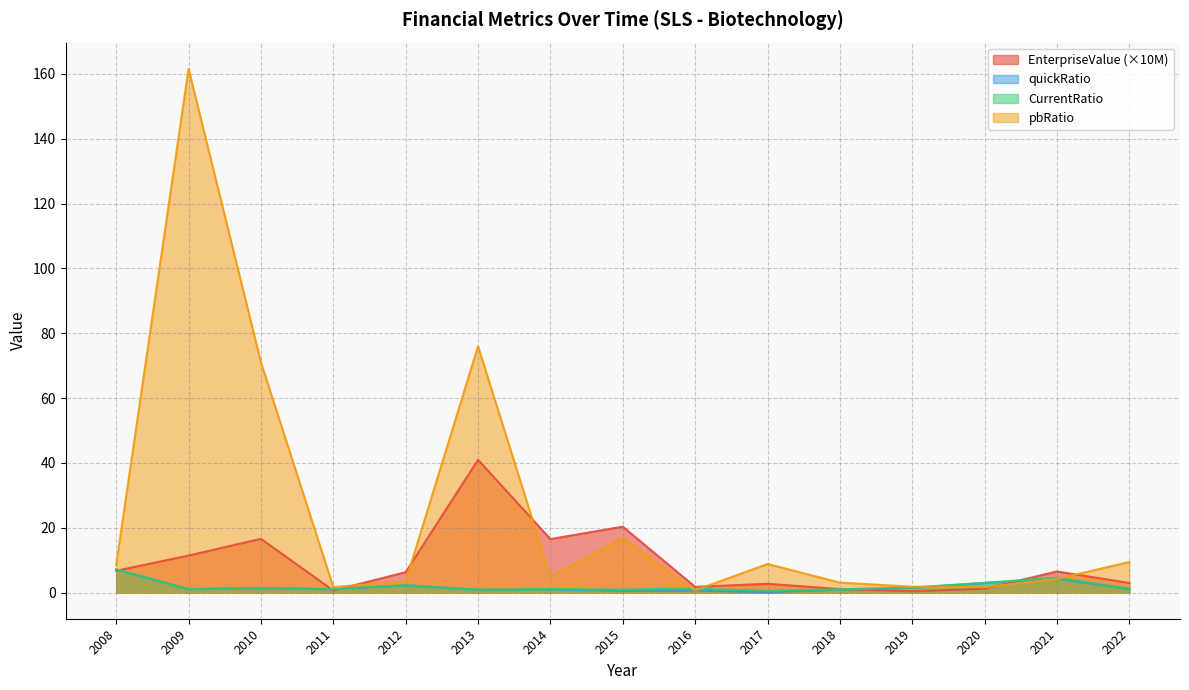

True or false: EnterpriseValue and pbRatio intersect in this chart.

True